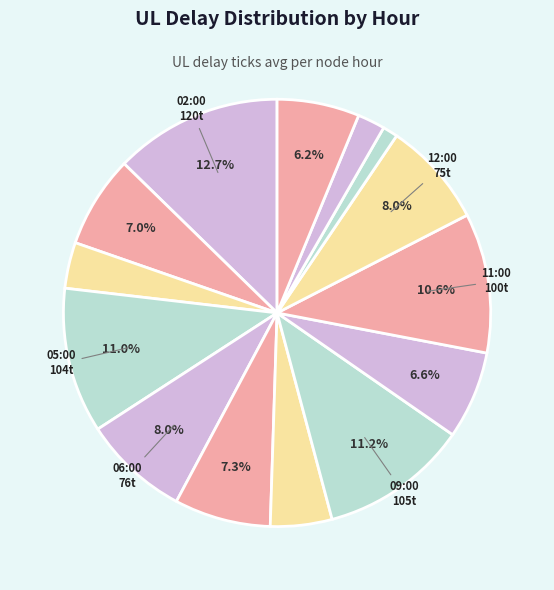

Rank the categories by value from lowest to highest.

13:00, 14:00, 04:00, 08:00, 15:00, 10:00, 03:00, 07:00, 12:00, 06:00, 11:00, 05:00, 09:00, 02:00